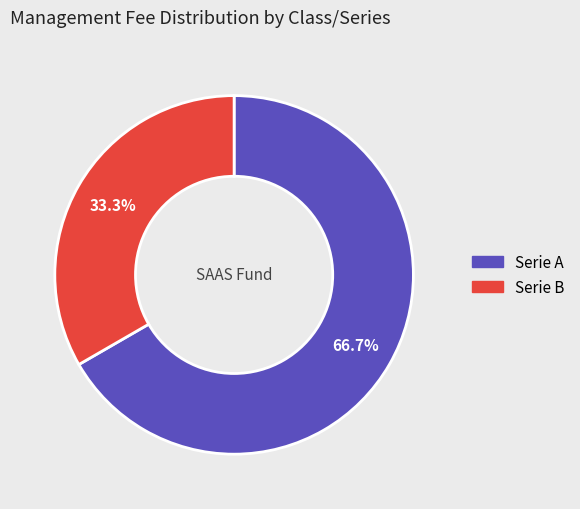

Count the number of slices in the pie.

2